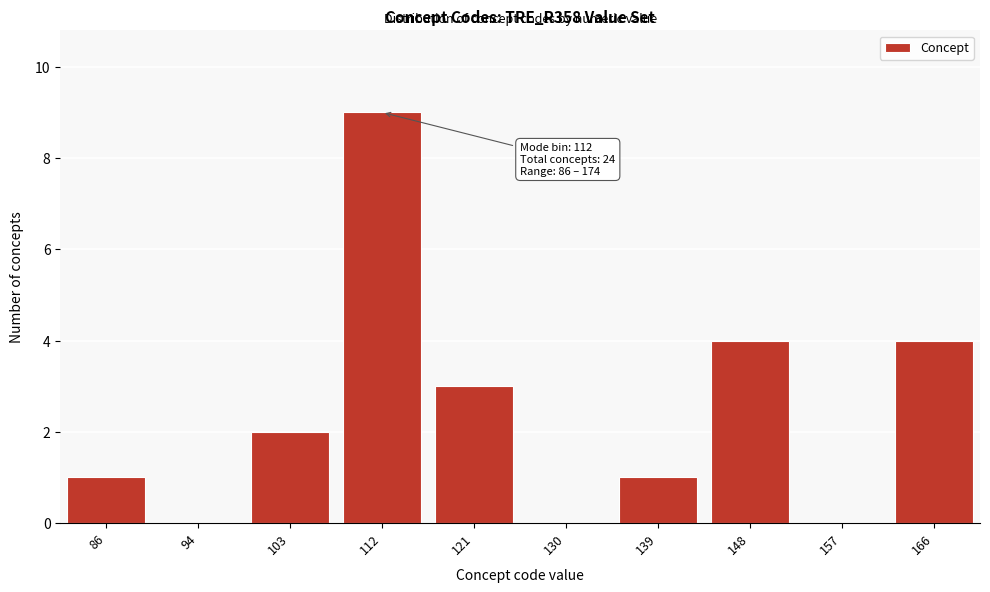

Reading right to left, extract all data points from this chart.

166=4	157=0	148=4	139=1	130=0	121=3	112=9	103=2	94=0	86=1